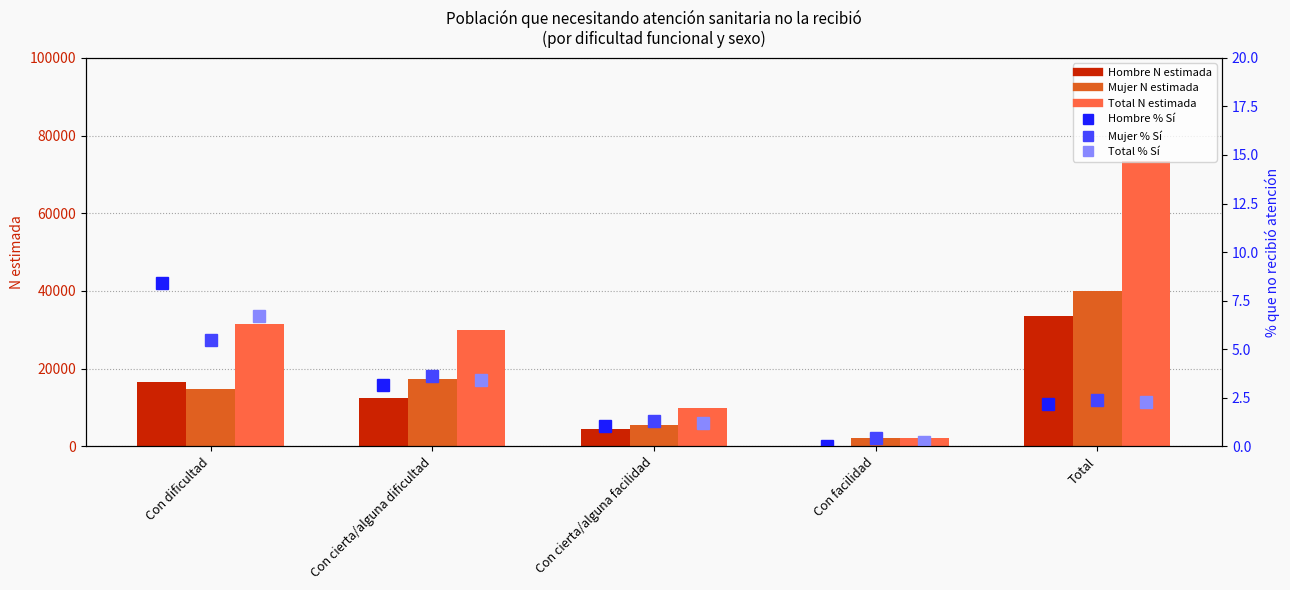

At which category does the chart reach its peak across all series?

Total